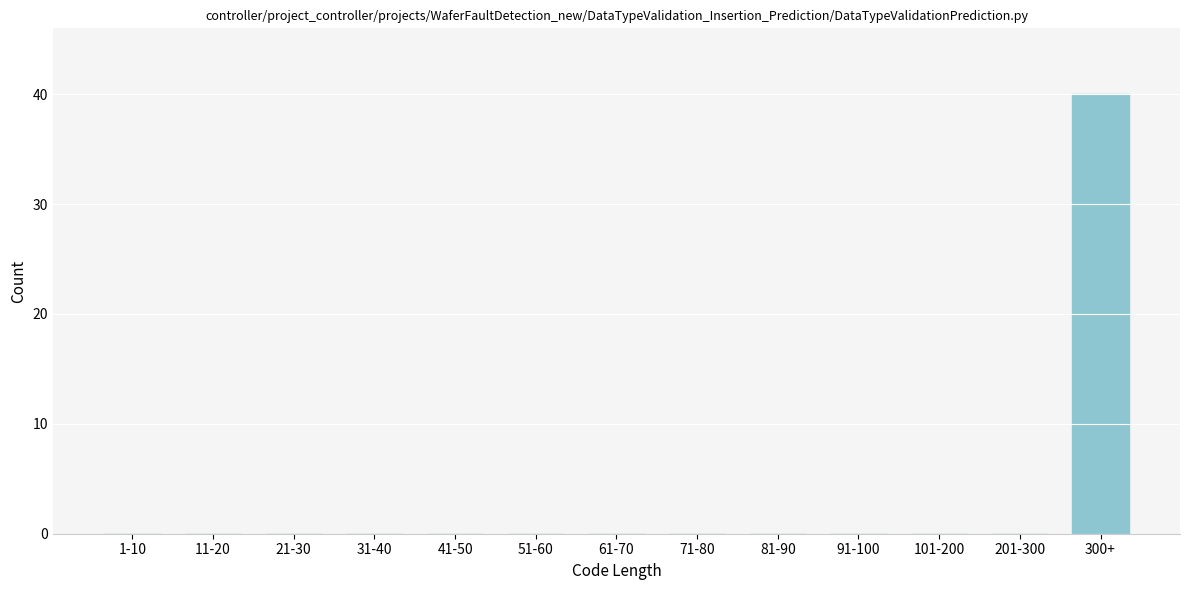

Reading left to right, what are all the values shown in this chart?

1-10=0	11-20=0	21-30=0	31-40=0	41-50=0	51-60=0	61-70=0	71-80=0	81-90=0	91-100=0	101-200=0	201-300=0	300+=40